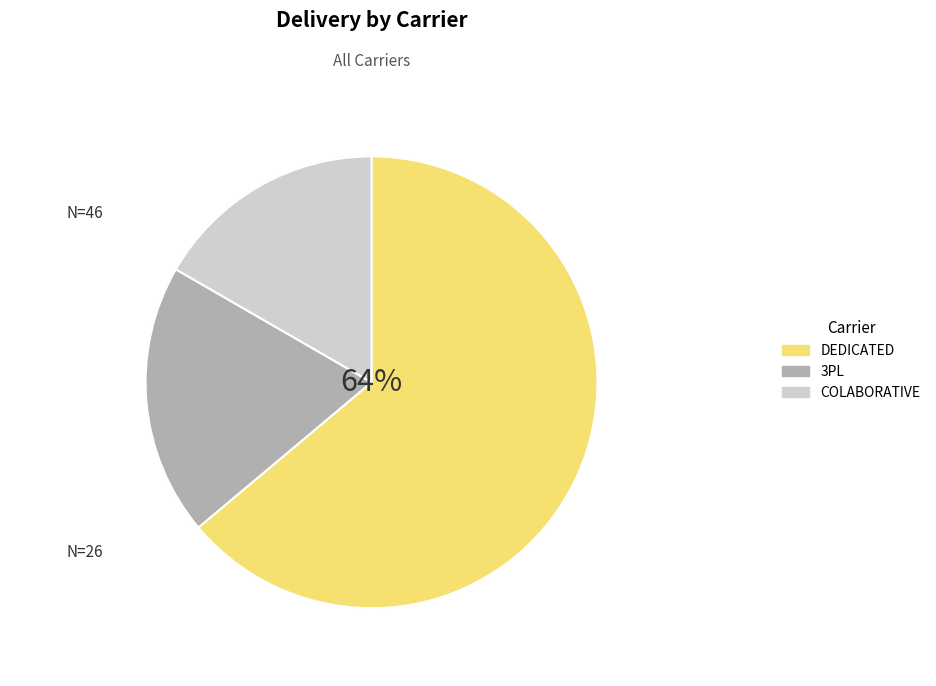

Combined, do DEDICATED and 3PL account for over 50%?

Yes